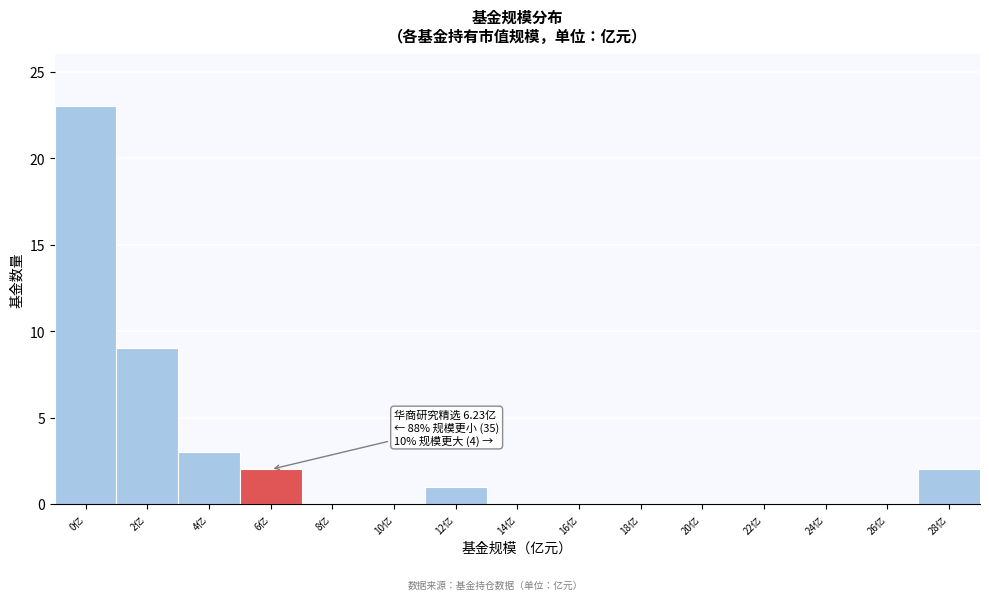

Reading right to left, transcribe all the data shown in this chart.

28亿=2	26亿=0	24亿=0	22亿=0	20亿=0	18亿=0	16亿=0	14亿=0	12亿=1	10亿=0	8亿=0	6亿=2	4亿=3	2亿=9	0亿=23